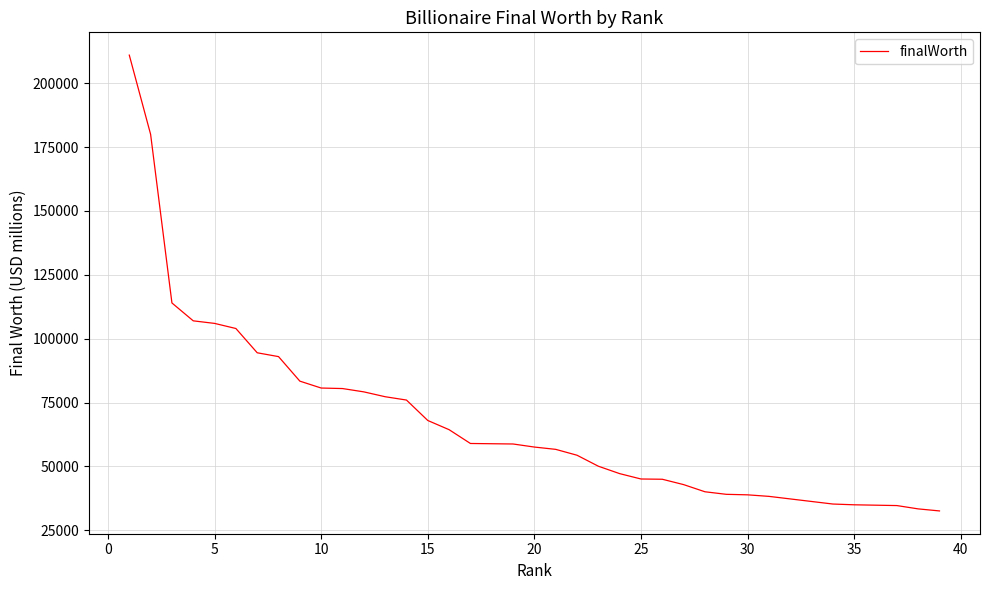

Is it true that the value at 35 is 35000?

True